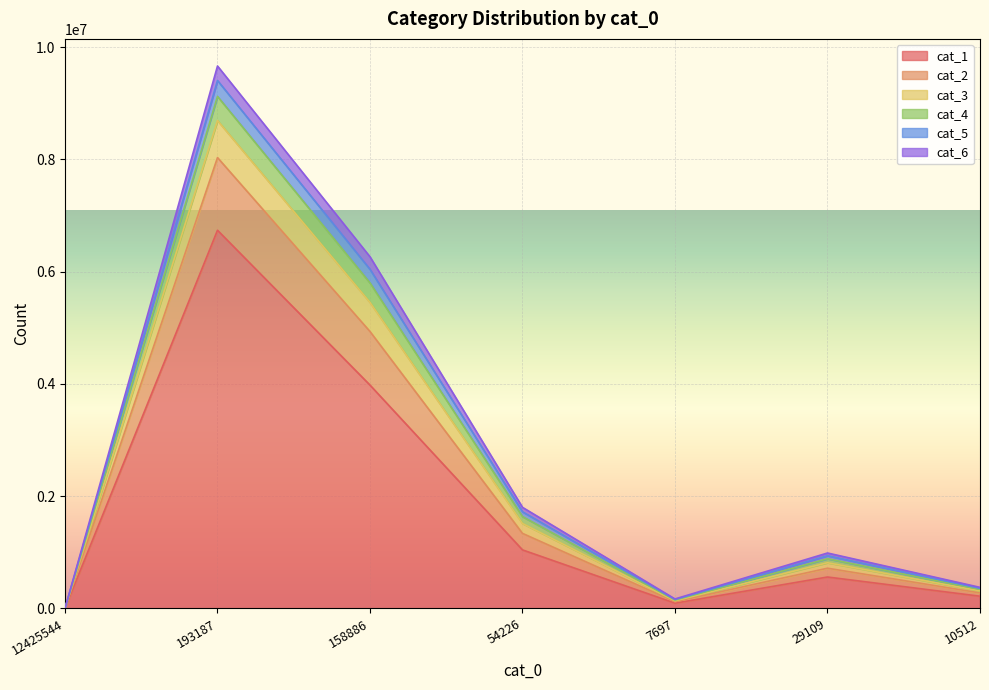

How many lines are shown in the chart?

6